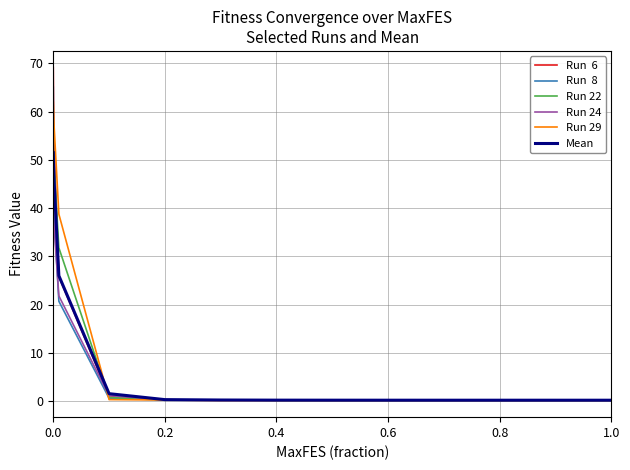

What is the maximum value shown in the chart?

69.2